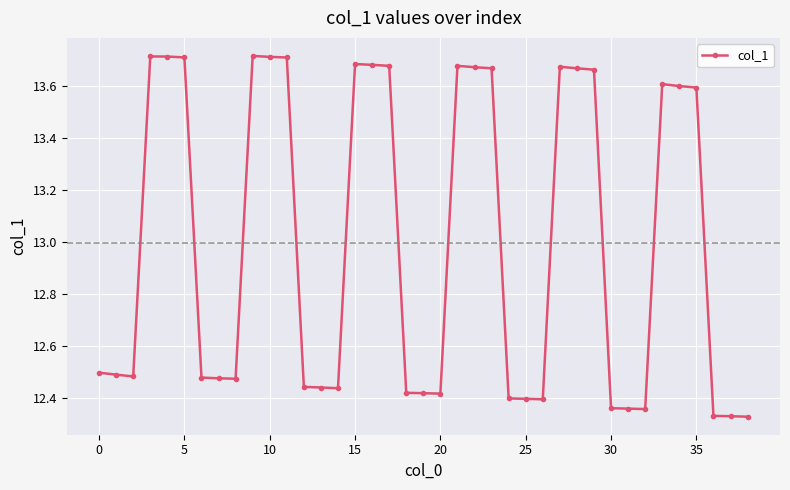

How many values are between 12 and 13?

21